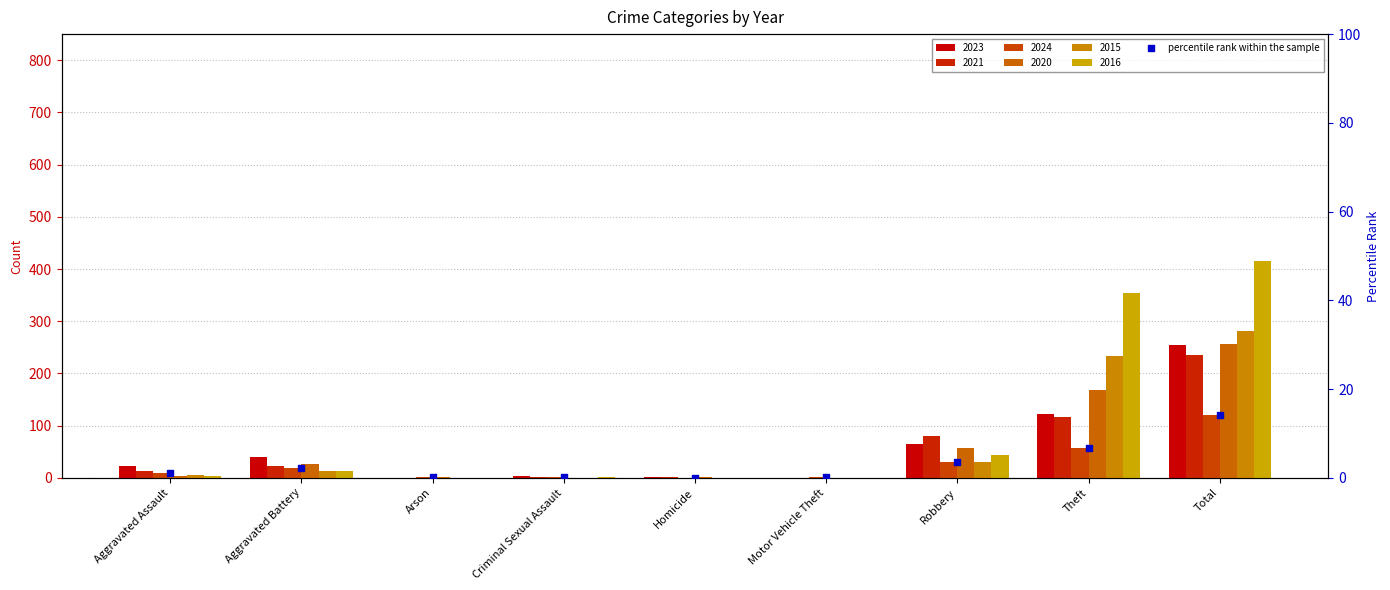

Which has a higher value, Homicide or Criminal Sexual Assault?

Criminal Sexual Assault